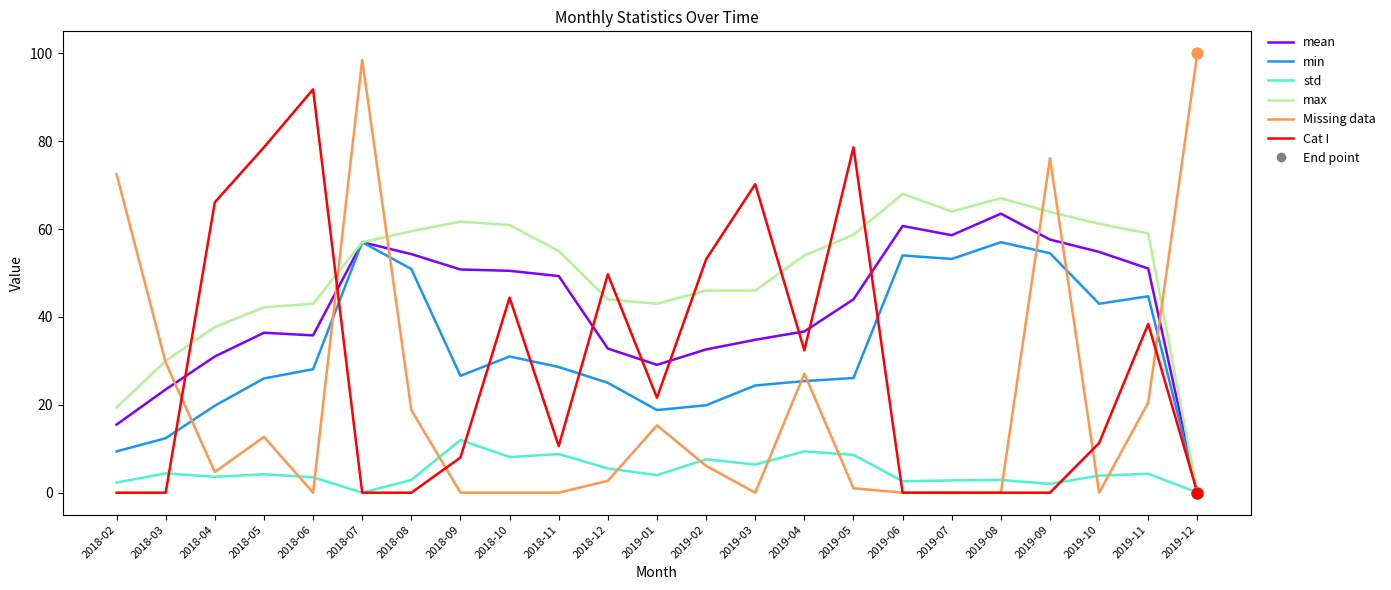

What is the total value across all series at 2018-10?

194.9